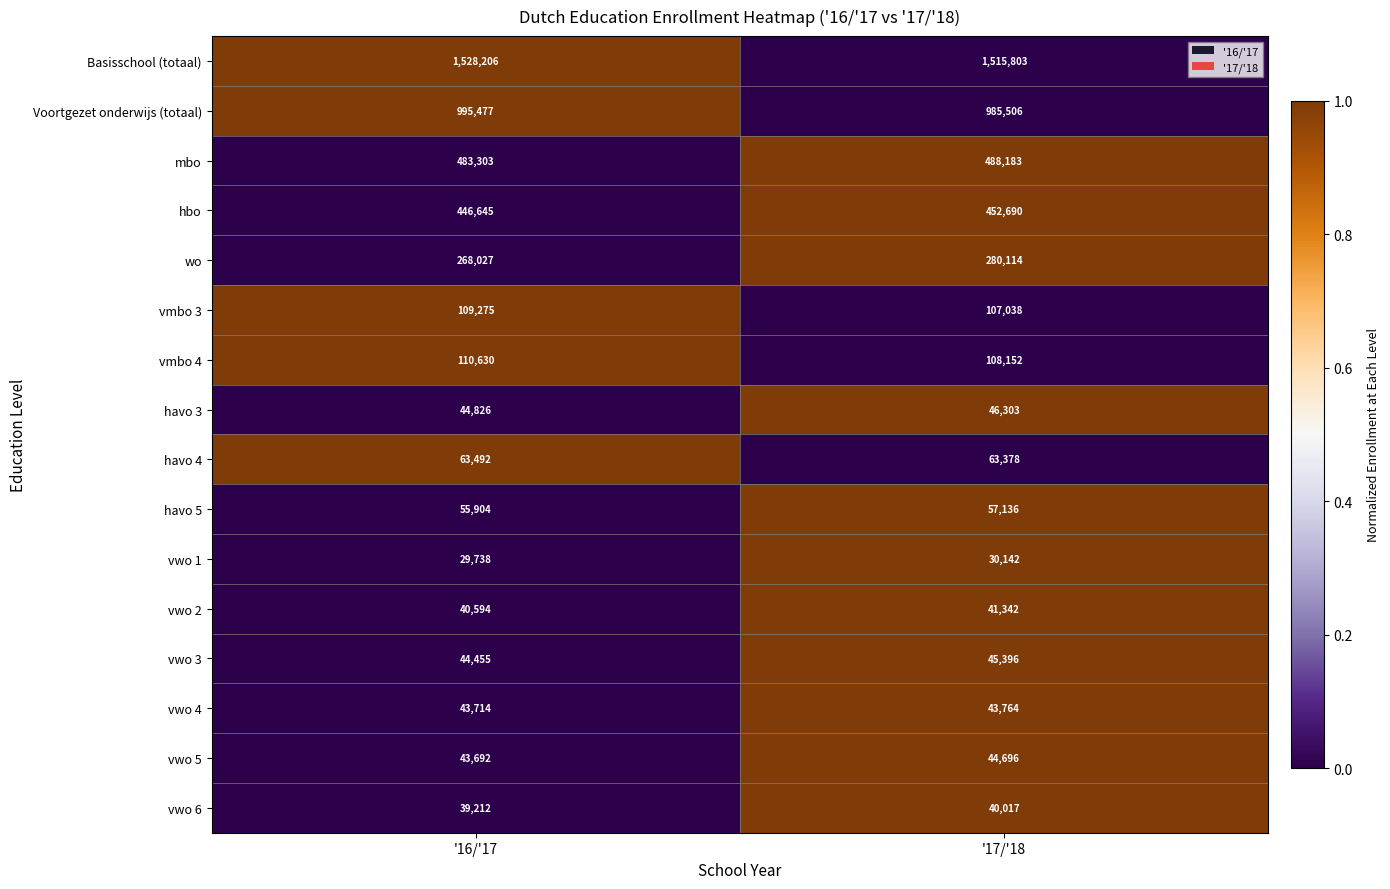

Is the value of mbo at '16/'17 greater than the value of vwo 5 at '17/'18?

Yes